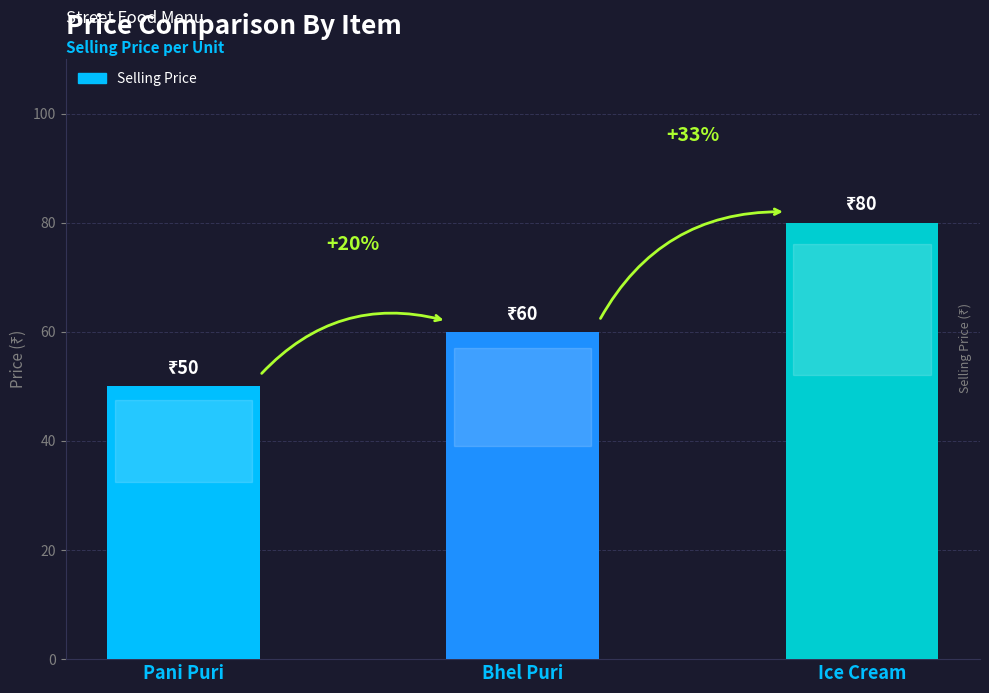

What position from the right is Bhel Puri?

2